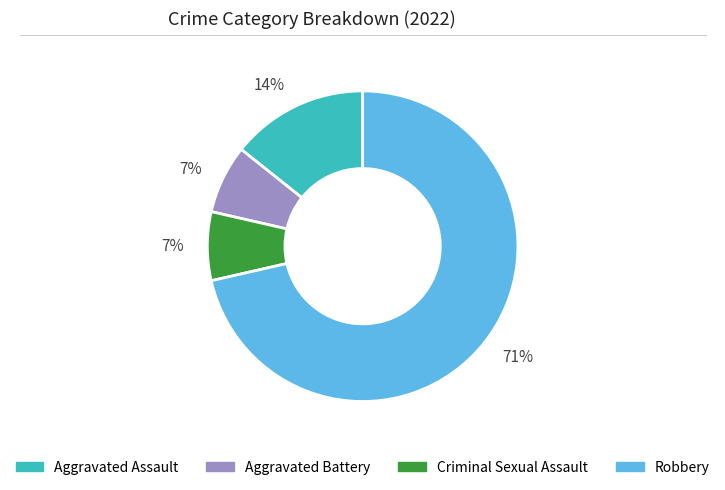

To the nearest percent, what is the average slice percentage?

25%